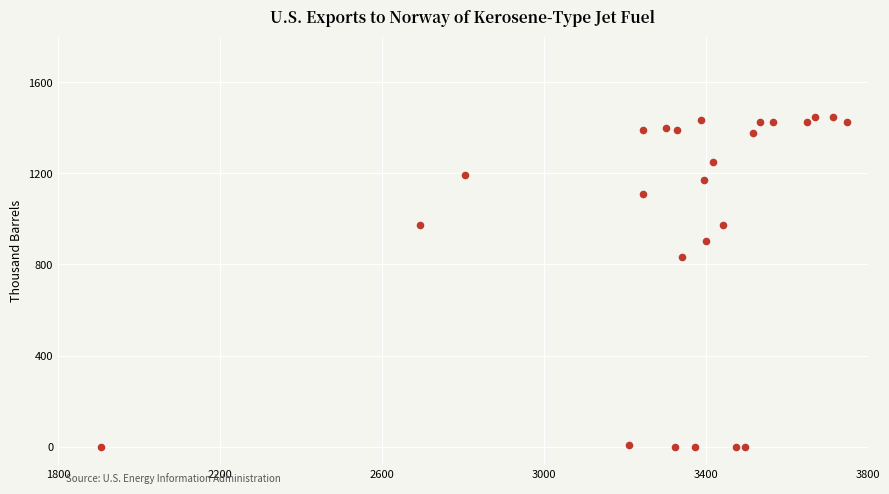

What is the range of Y values (max minus min)?

1447